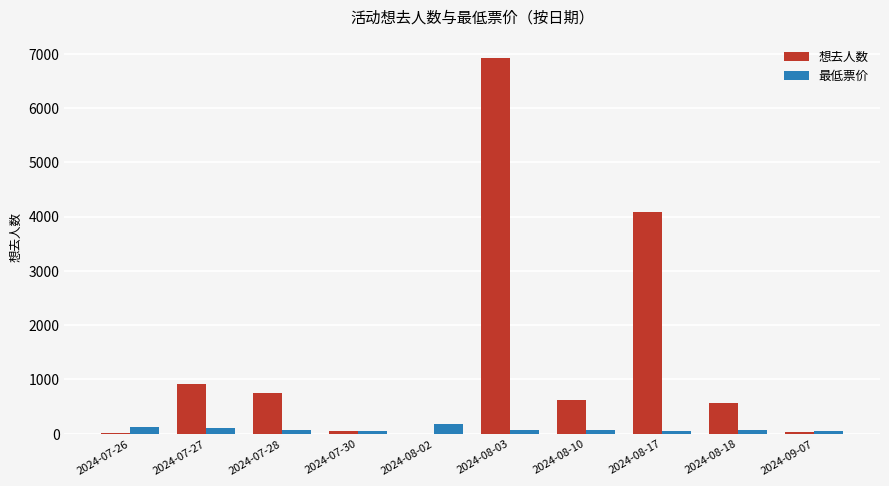

Which series has the largest range (max minus min)?

想去人数